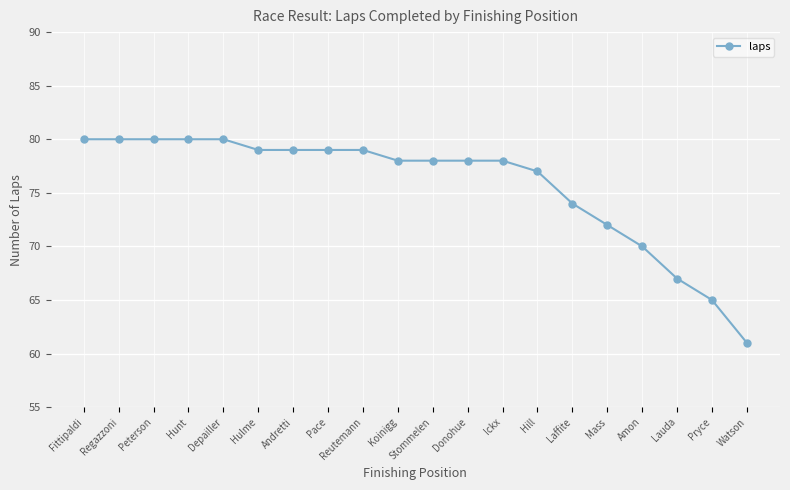

What is the label of the 20th point from the left?

Watson